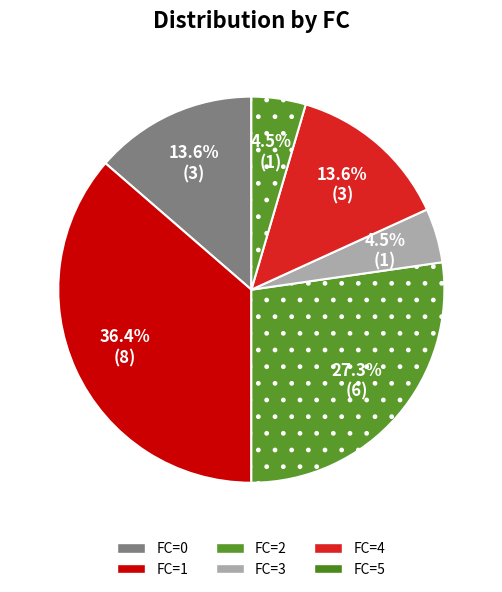

To the nearest percent, what is the difference between the largest and smallest slice percentages?

32%